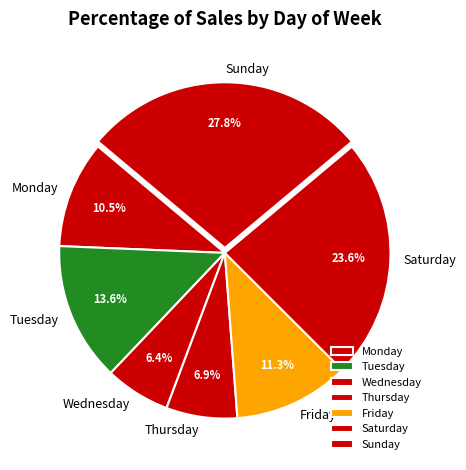

The Sunday slice represents 18% of the pie. True or false?

False